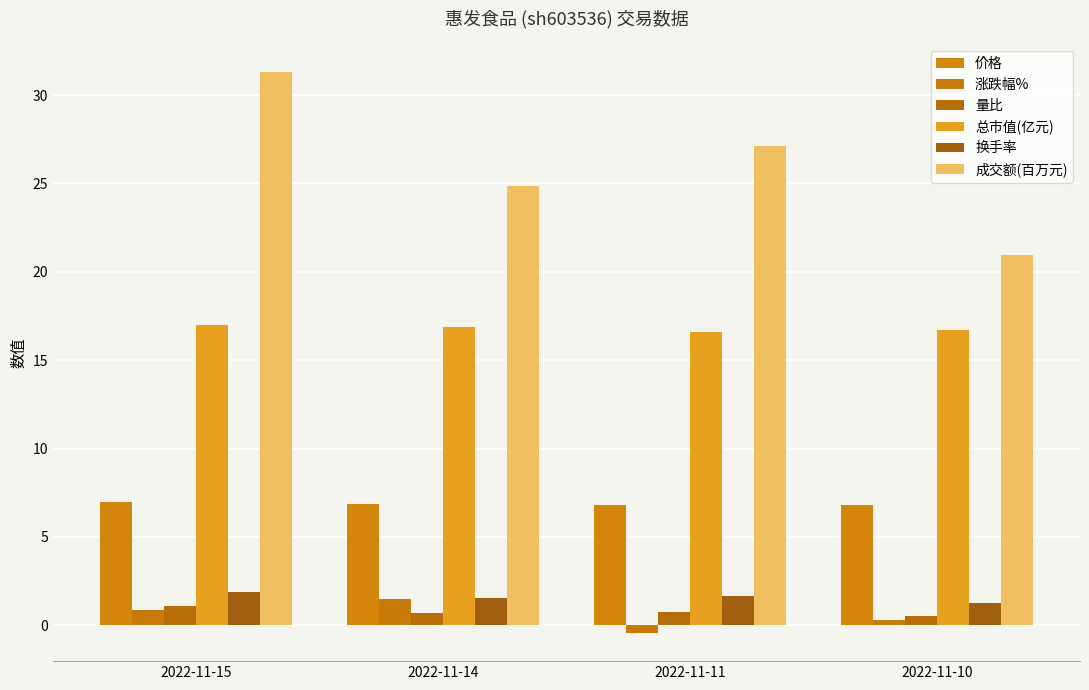

What are all the series names shown in the legend?

价格, 涨跌幅%, 量比, 总市值(亿元), 换手率, 成交额(百万元)